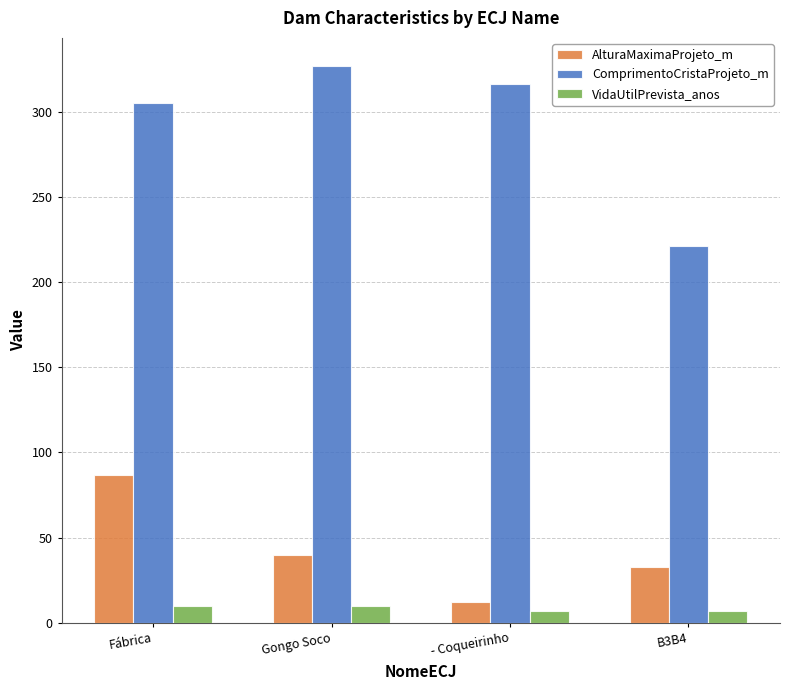

What is the label of the 4th bar from the left?

B3B4